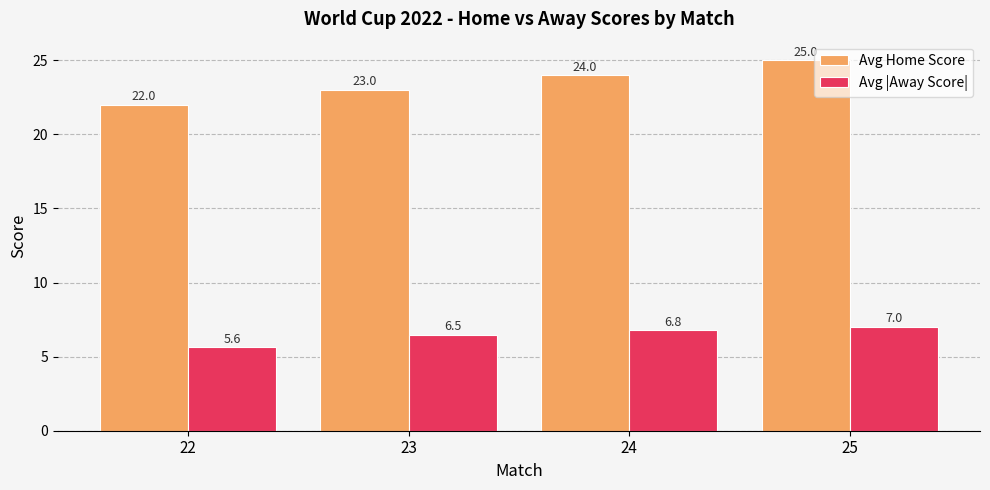

How many data points in Avg |Away Score| are above 6?

3